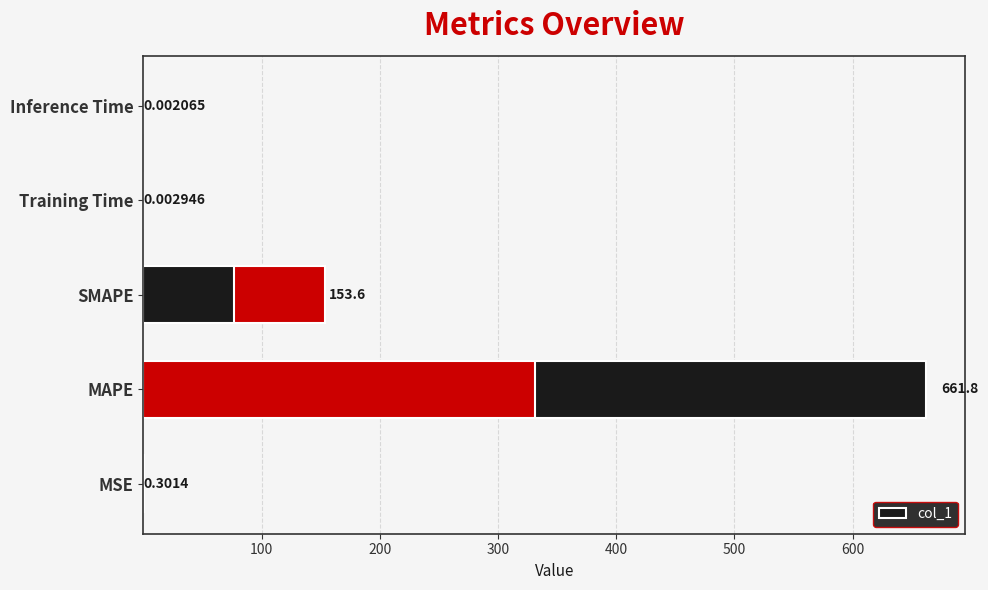

What is the difference between the maximum and minimum values?

661.8